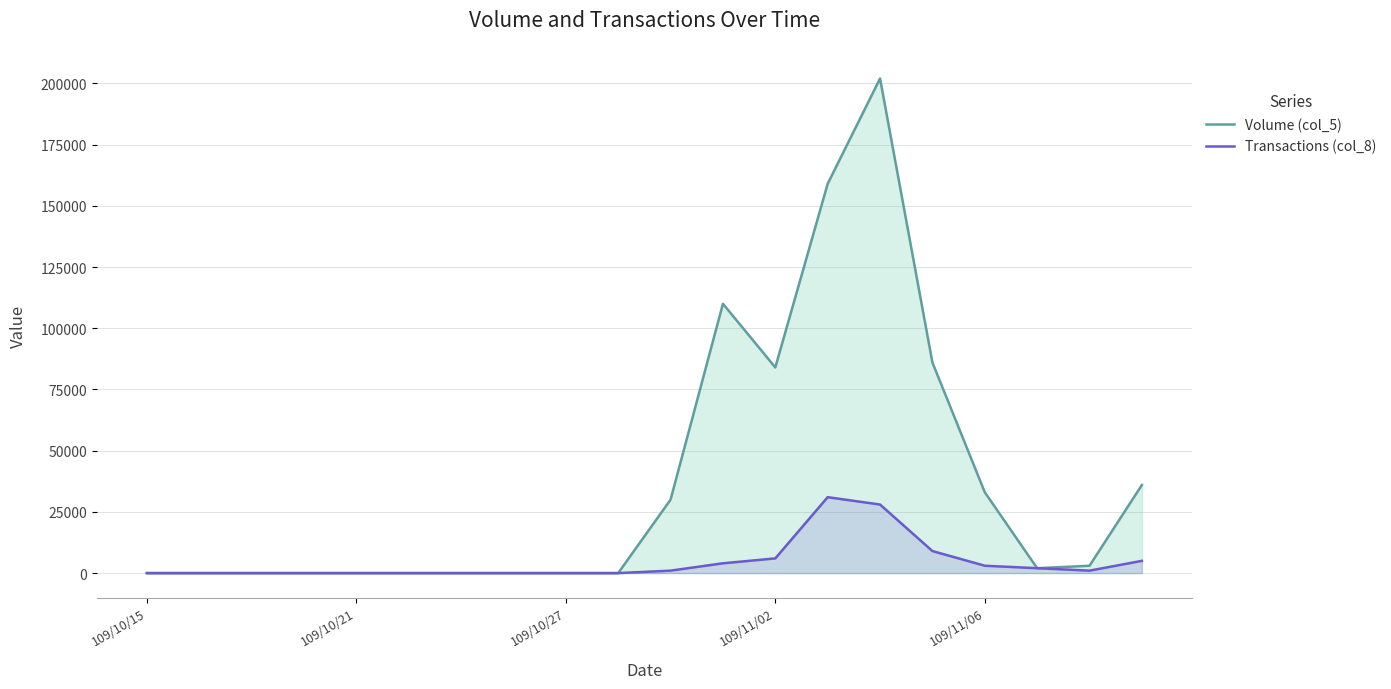

Which series has the widest spread of values?

Volume (col_5)